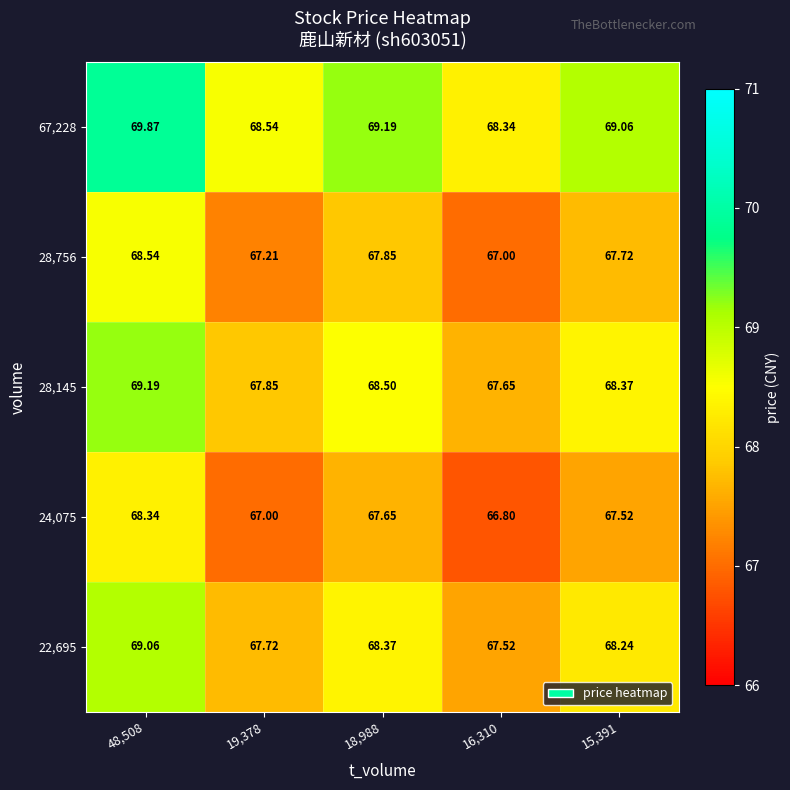

Which series has the largest range (max minus min)?

24,075